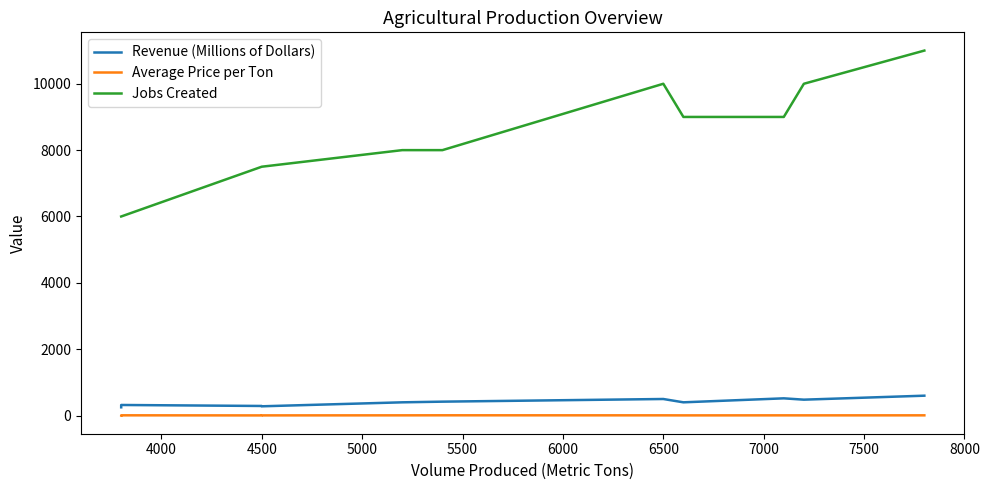

What is the sum of all Revenue (Millions of Dollars) values?

4460.0